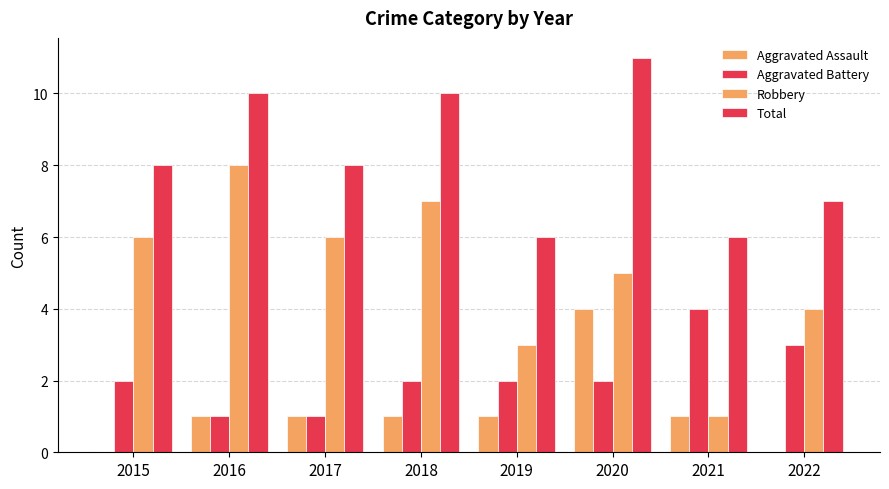

At 2018, list the series in order from smallest to largest.

Aggravated Assault, Aggravated Battery, Robbery, Total